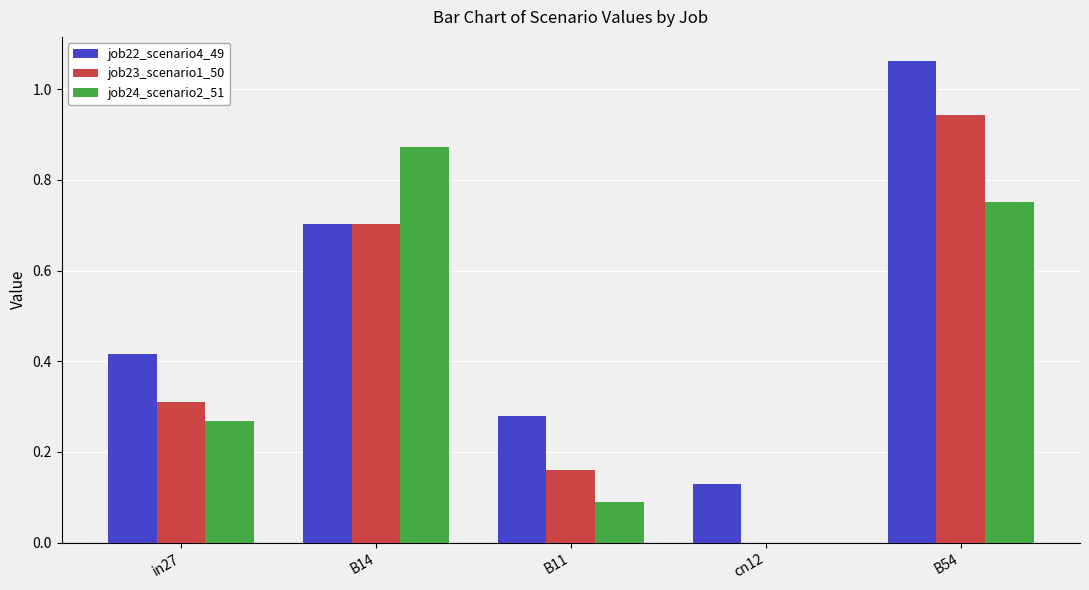

Between cn12 and B54, which series saw the biggest shift?

job23_scenario1_50